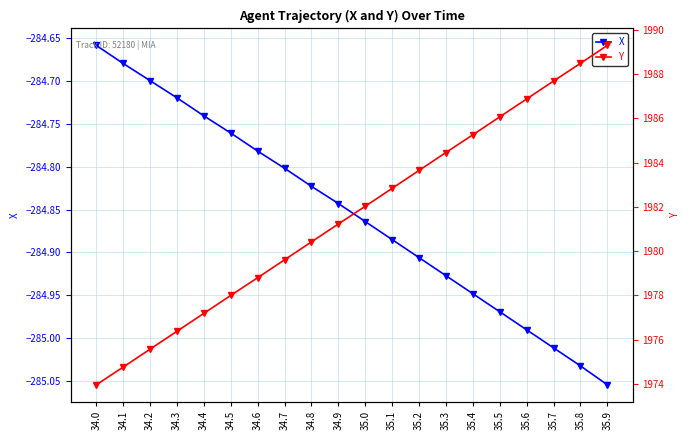

At which category does the chart reach its peak across all series?

35.9